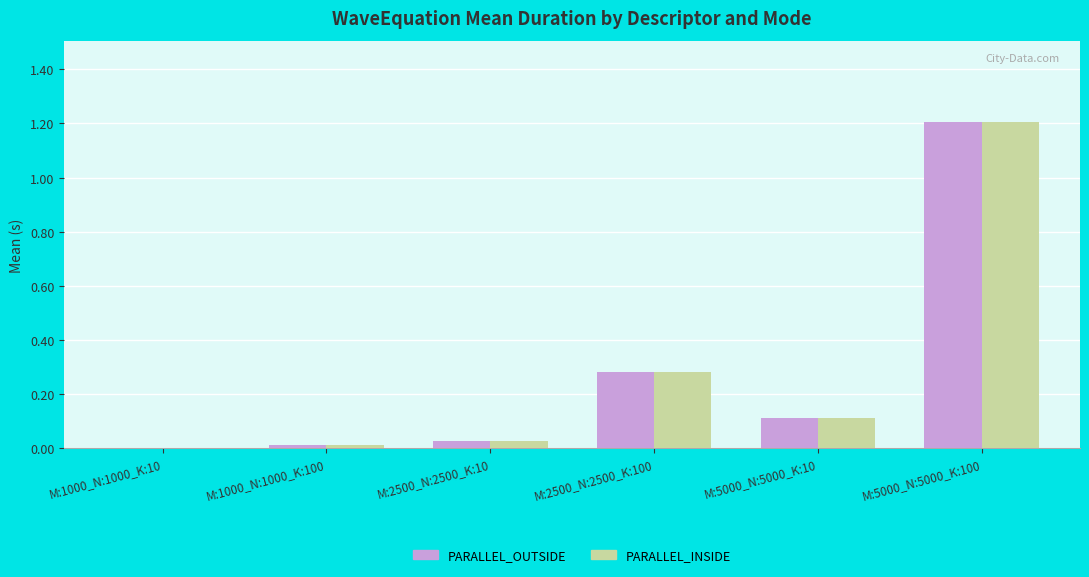

What are all the series names shown in the legend?

PARALLEL_OUTSIDE, PARALLEL_INSIDE